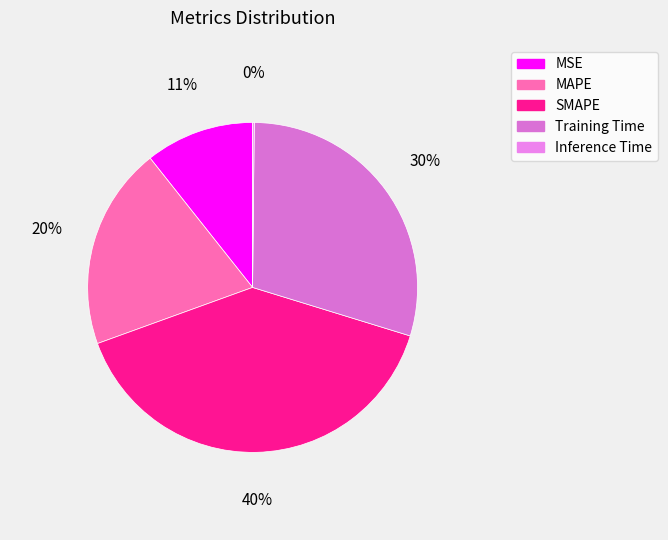

Rank the categories by value from lowest to highest.

Inference Time, MSE, MAPE, Training Time, SMAPE